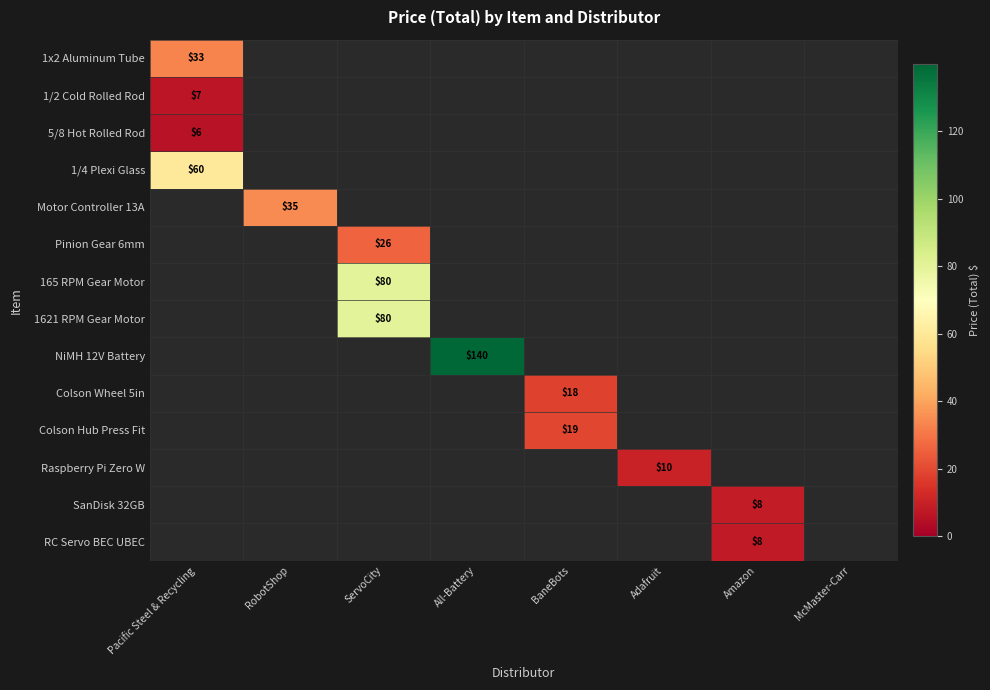

Which has a higher value, McMaster-Carr or RobotShop?

RobotShop